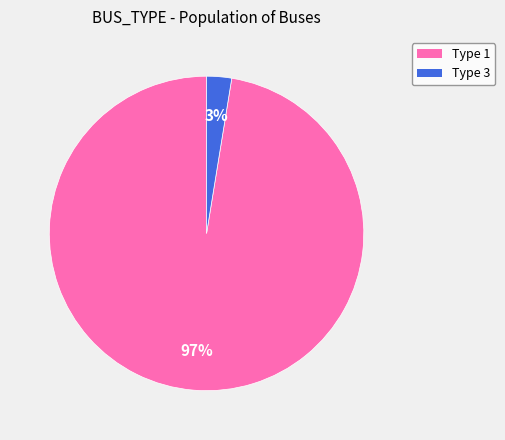

Does any single category account for the majority?

Yes